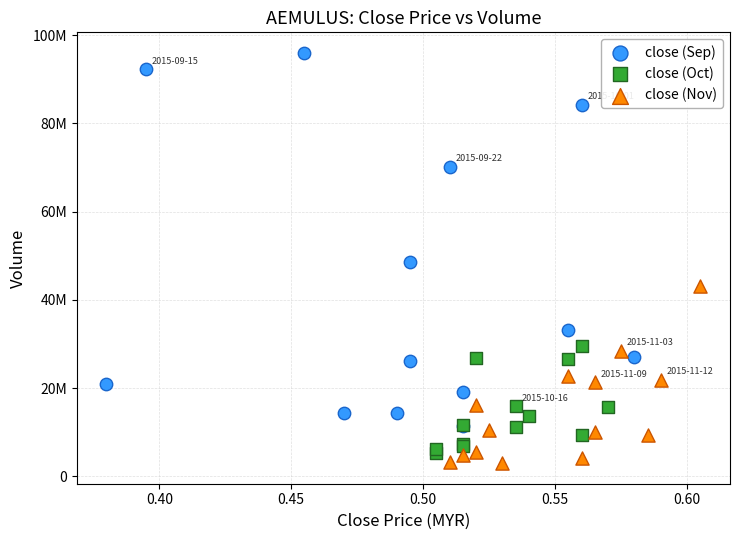

What are all the series names shown in the legend?

close (Sep), close (Oct), close (Nov)